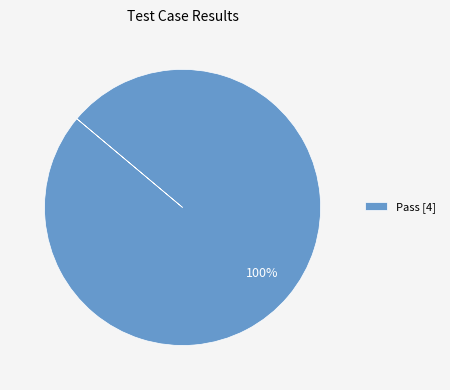

To the nearest percent, what percentage of the pie is Pass [4]?

100%